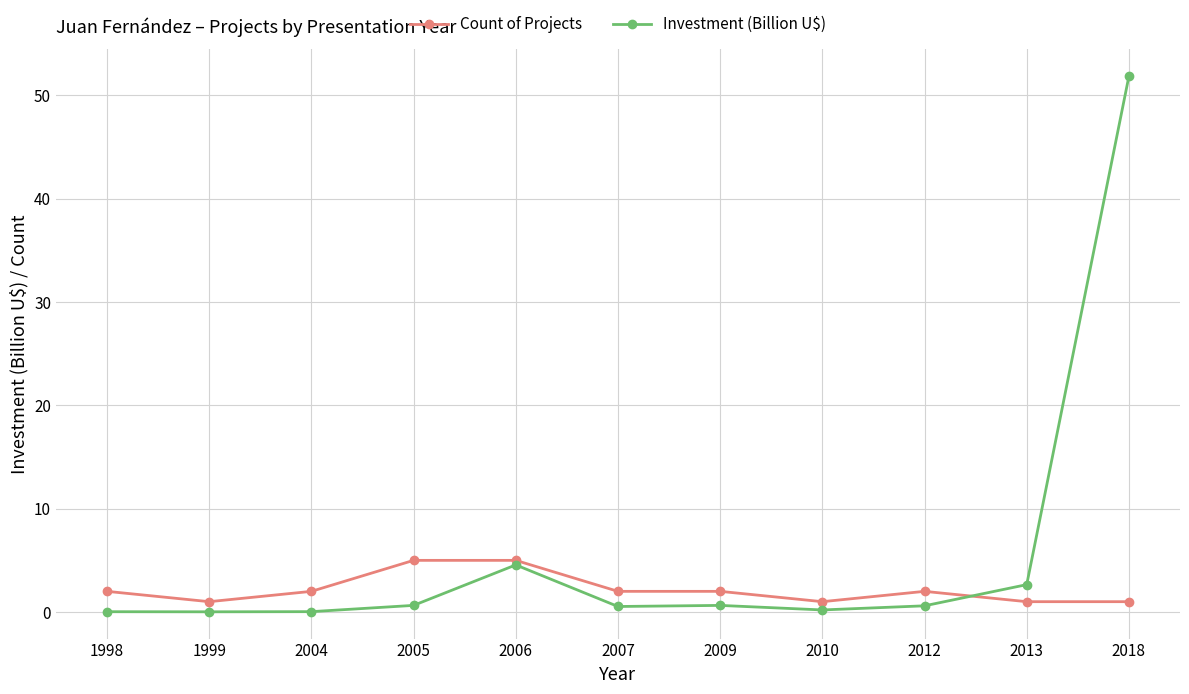

What is the value of the Count of Projects point at the 3rd from the left?

2.0